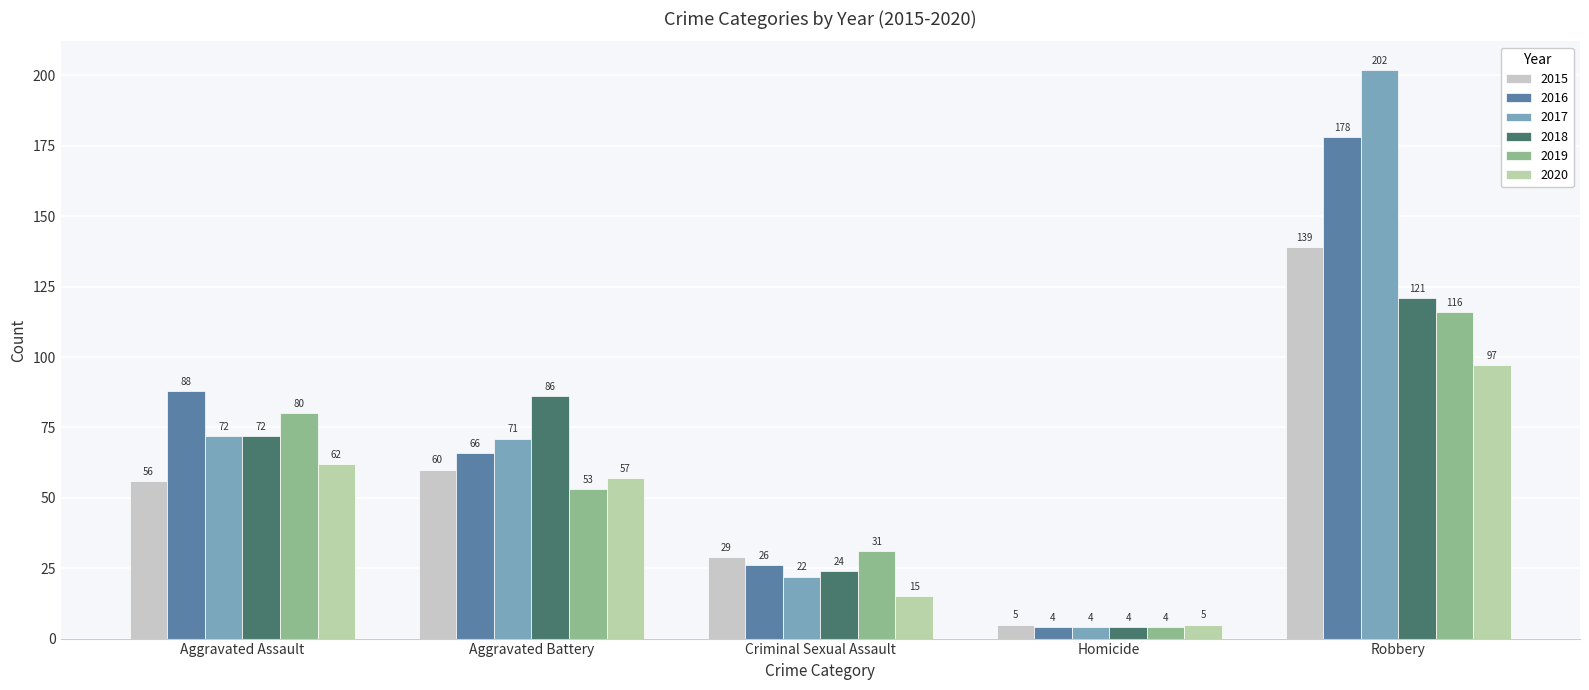

At how many categories does at least one series exceed 181?

1